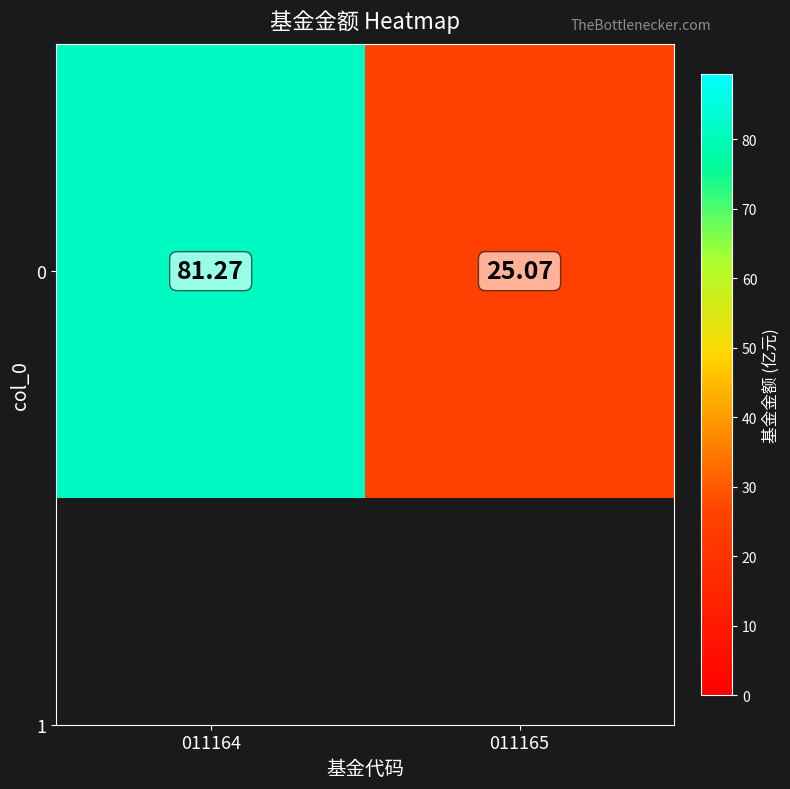

Reading right to left, extract all data points from this chart.

25.1	81.3